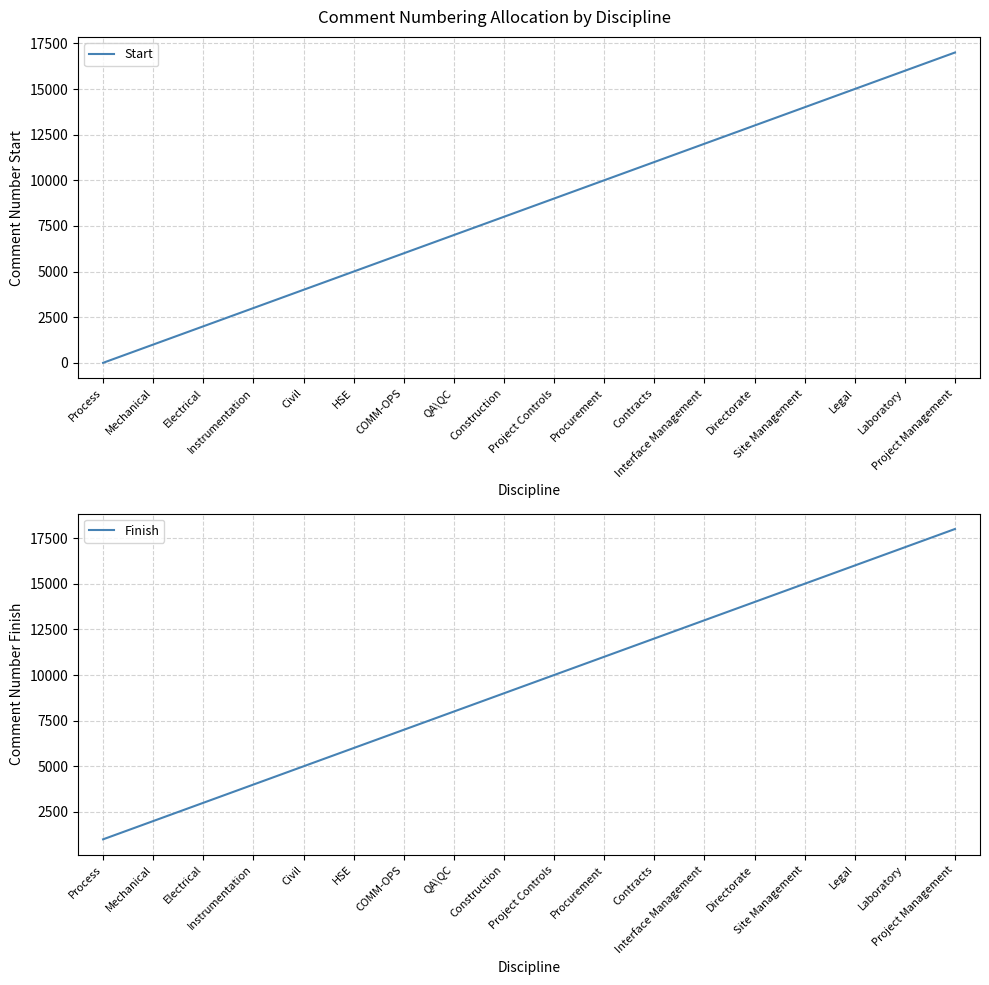

Reading left to right, list all the values displayed in this chart.

Start: Process=1	Mechanical=1001	Electrical=2001	Instrumentation=3001	Civil=4001	HSE=5001	COMM-OPS=6001	QA\QC=7001	Construction=8001	Project Controls=9001	Procurement=10001	Contracts=11001	Interface Management=12001	Directorate=13001	Site Management=14001	Legal=15001	Laboratory=16001	Project Management=17001
Finish: Process=1000	Mechanical=2000	Electrical=3000	Instrumentation=4000	Civil=5000	HSE=6000	COMM-OPS=7000	QA\QC=8000	Construction=9000	Project Controls=10000	Procurement=11000	Contracts=12000	Interface Management=13000	Directorate=14000	Site Management=15000	Legal=16000	Laboratory=17000	Project Management=18000